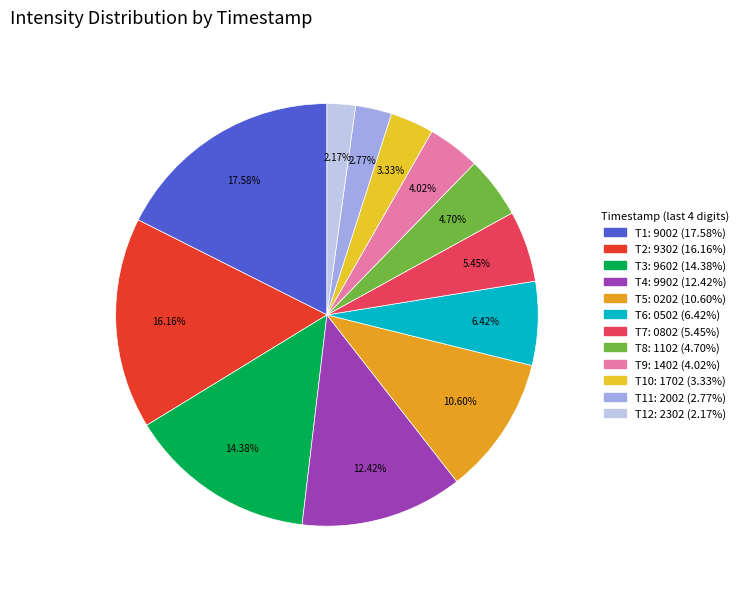

Is there any slice that represents more than half of the pie?

No